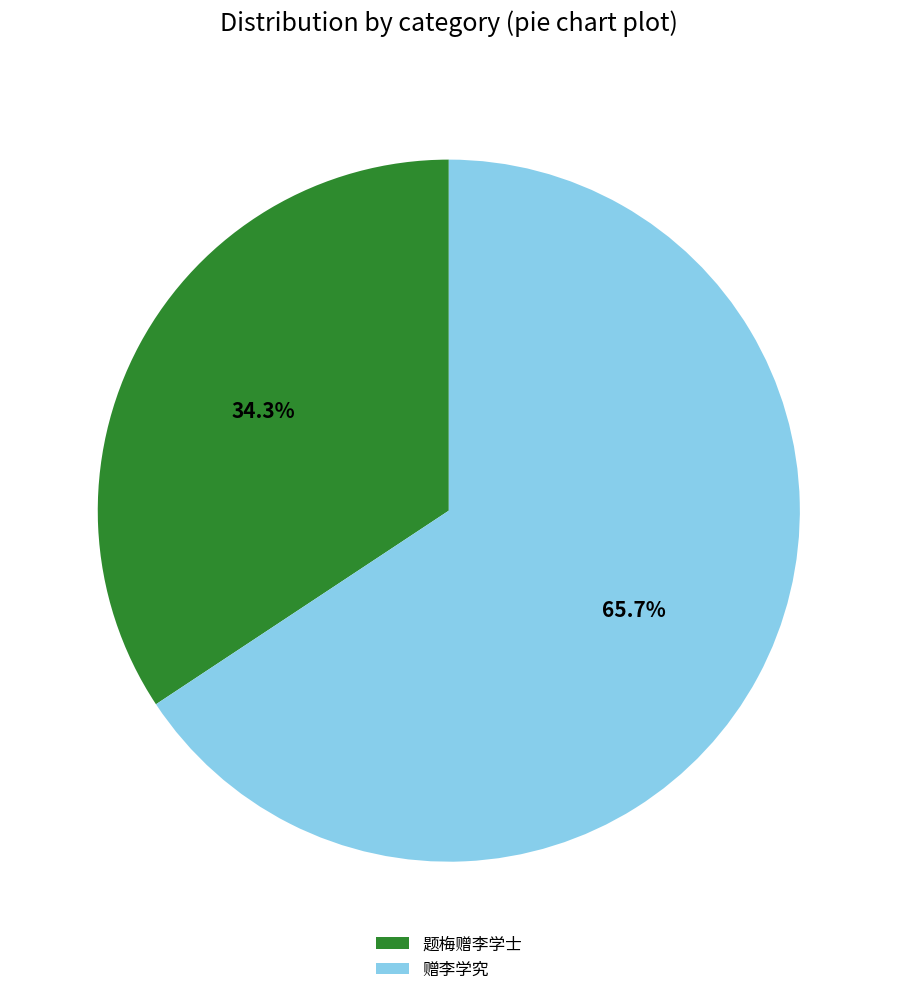

Is it true that 赠李学究 is 53% of the pie?

False